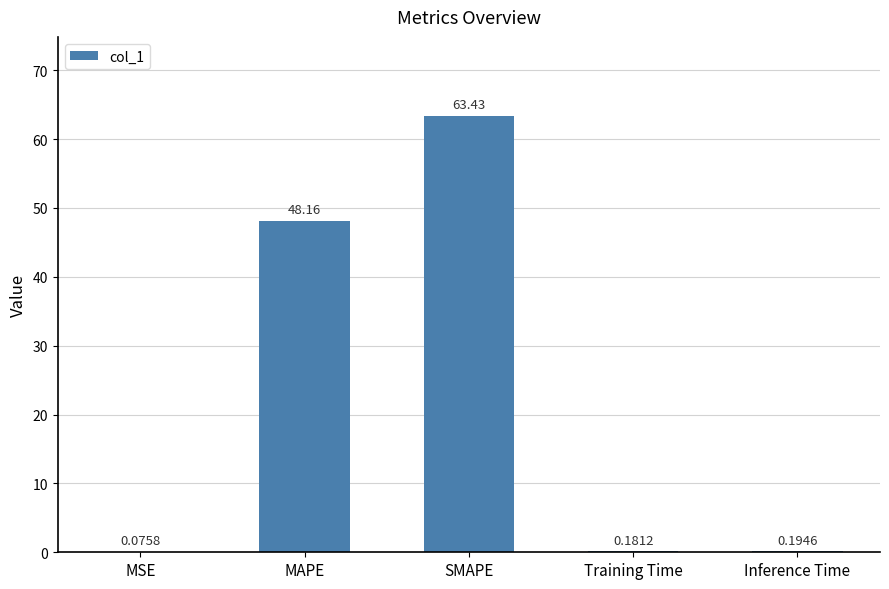

How many categories are shown in the chart?

5